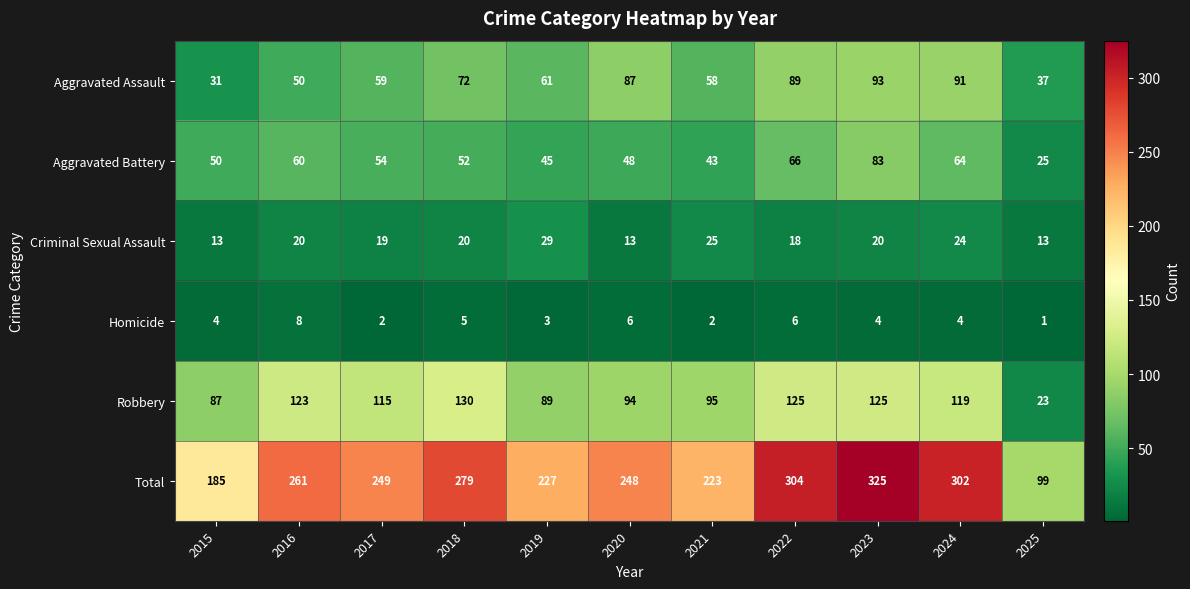

What is the sum of all Criminal Sexual Assault values?

214